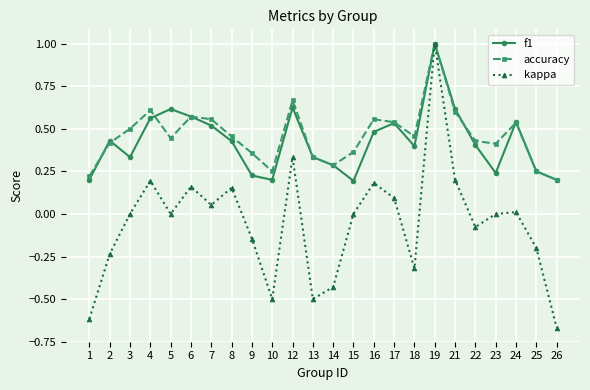

At which category is the sum across all series the highest?

19